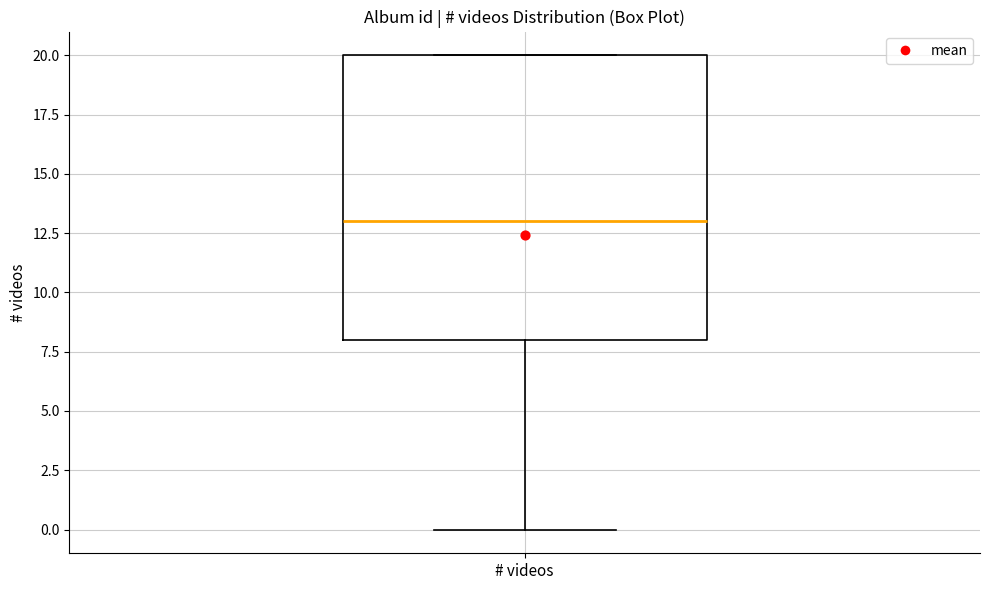

Where does the median line of the box for # videos sit on the y-axis? The values are not printed on the chart, so give them approximately, as read against the axis.

13